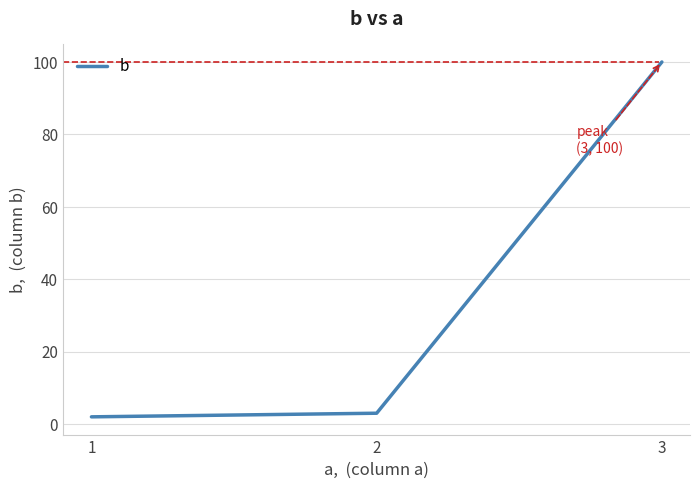

Which label corresponds to the largest value in the chart?

3